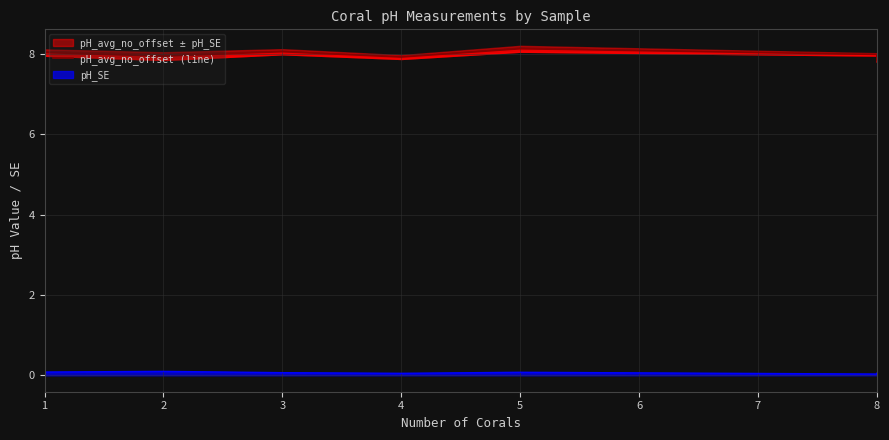

Which category has the lowest value across all series?

8